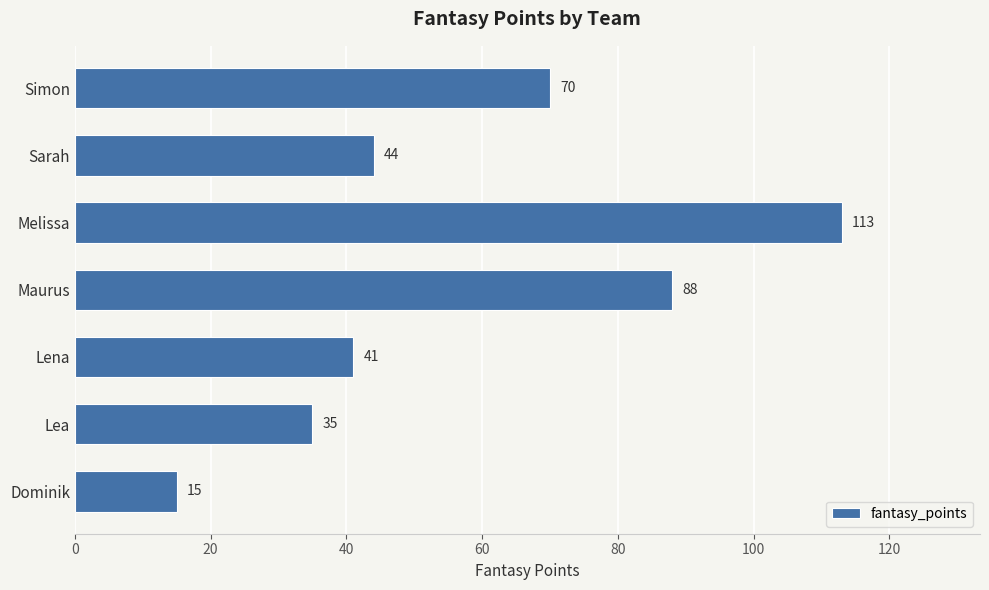

Rank the categories by value from highest to lowest.

Melissa, Maurus, Simon, Sarah, Lena, Lea, Dominik